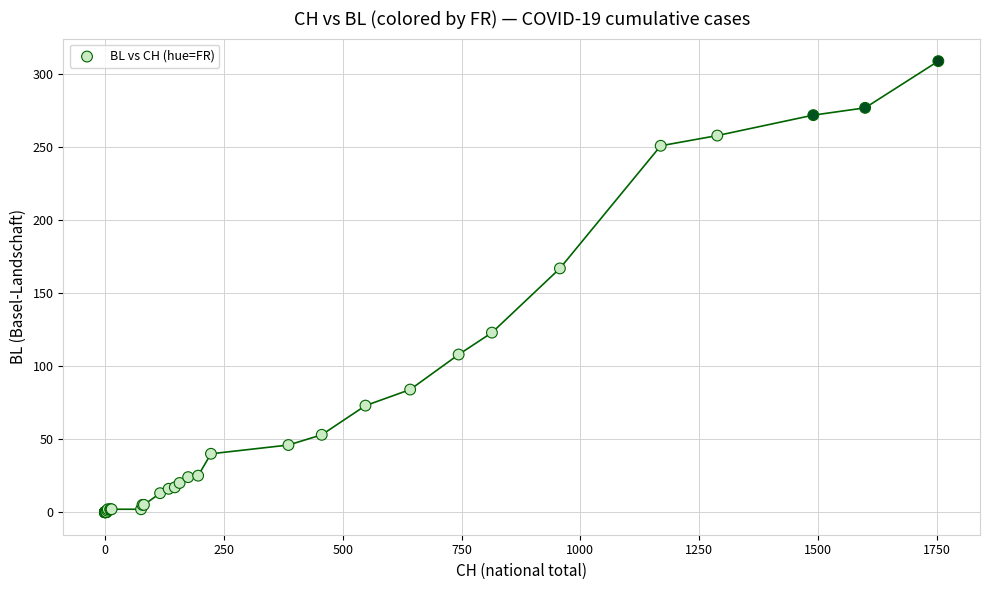

What Y value in the scatter plot is closest to 154?

167